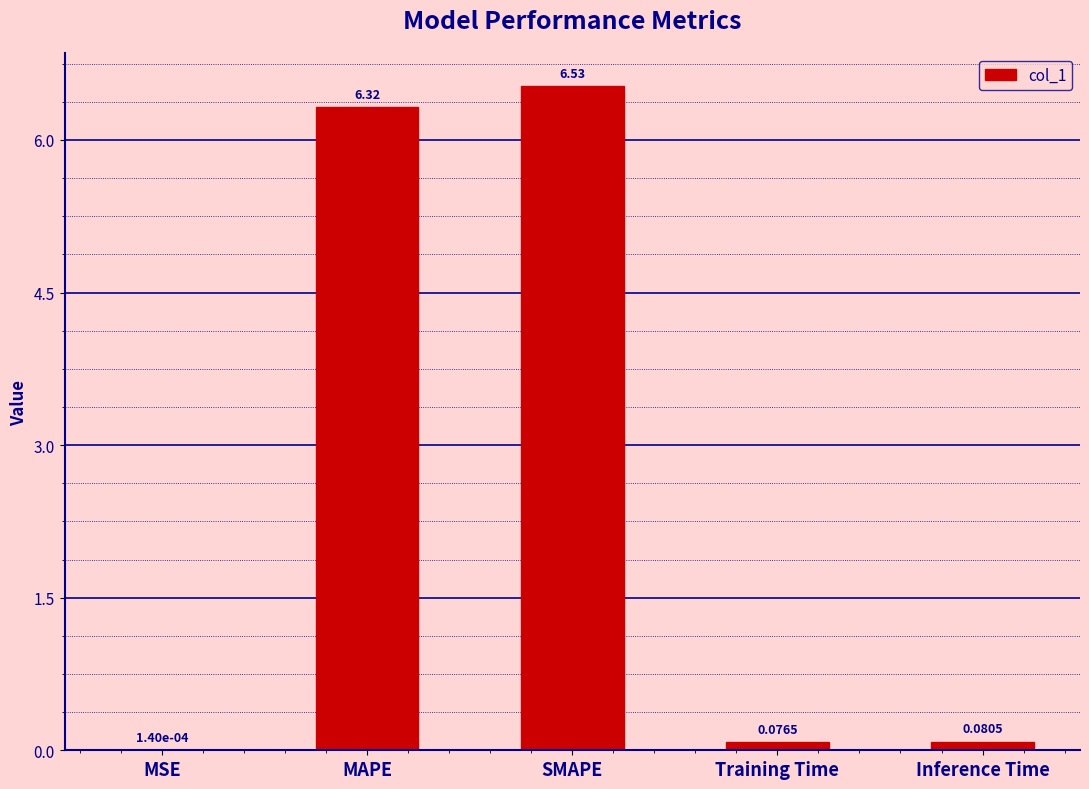

What is the sum of all values?

13.0